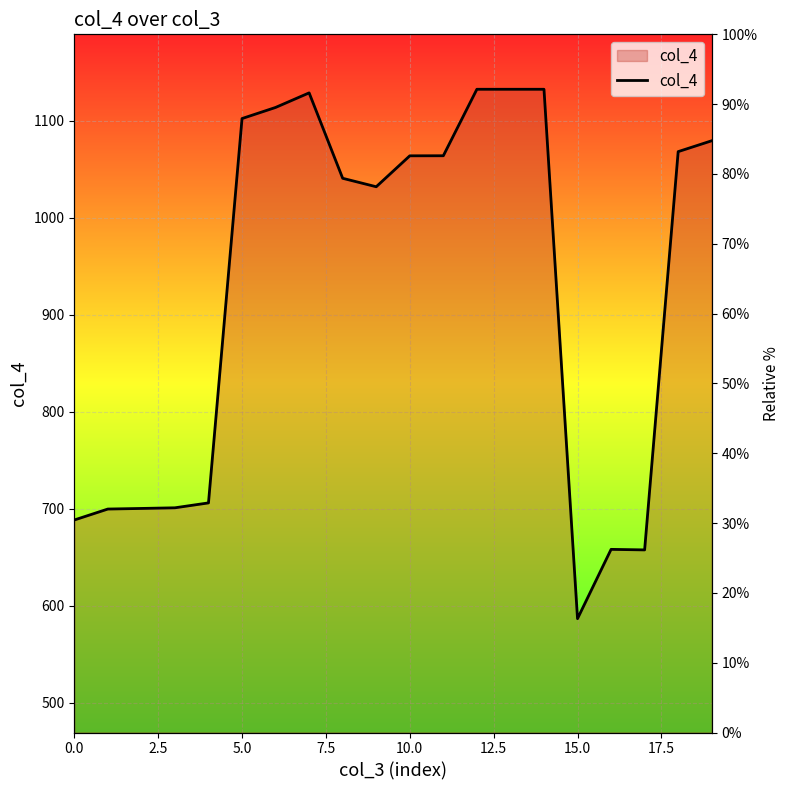

How many interior local peaks (higher than both neighbors) does the data have?

2